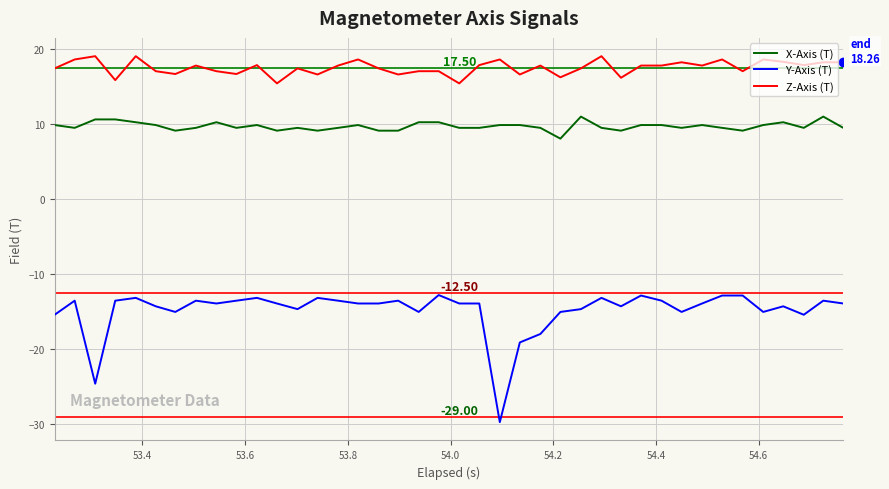

List the series in order of their peak value, highest first.

Z-Axis (T), X-Axis (T), Y-Axis (T)